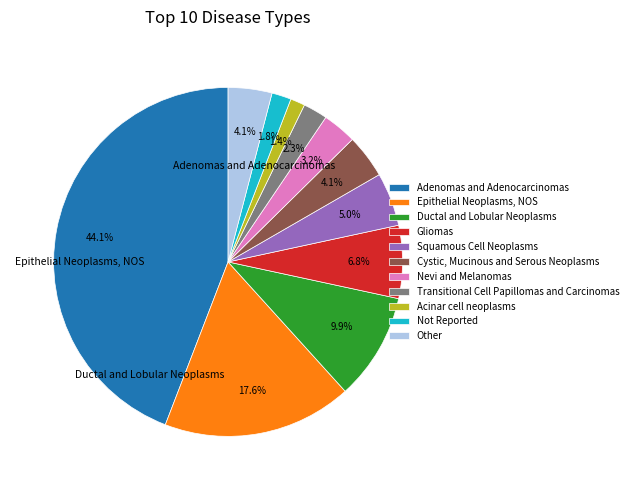

Approximately how many times larger is the value at Cystic, Mucinous and Serous Neoplasms compared to Transitional Cell Papillomas and Carcinomas?

1.8